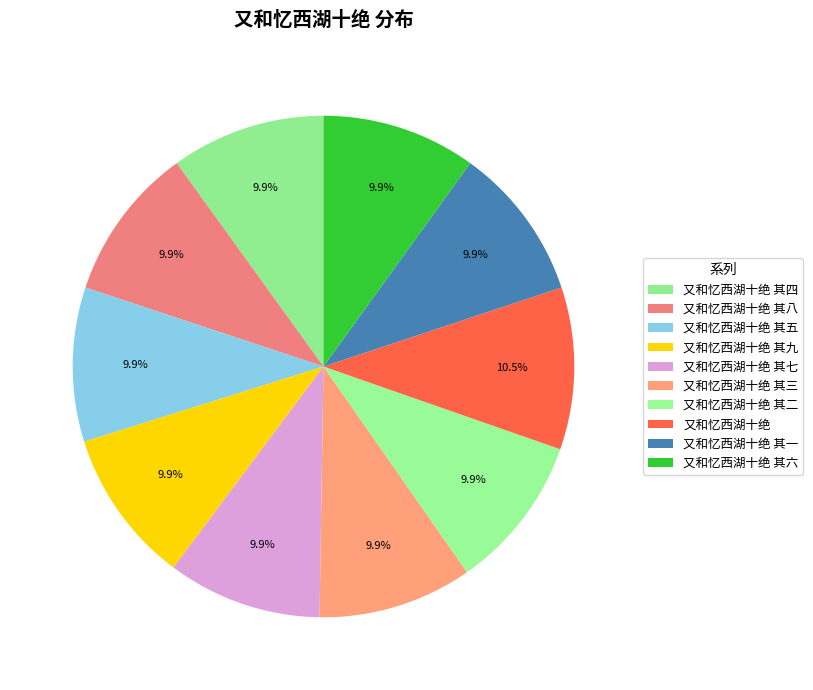

Which slice is the smallest?

又和忆西湖十绝 其一